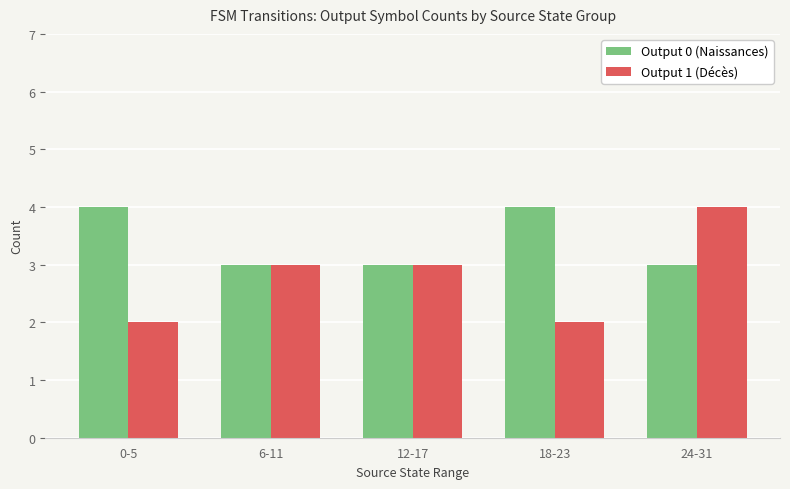

Which series has the largest total across all categories?

Output 0 (Naissances)